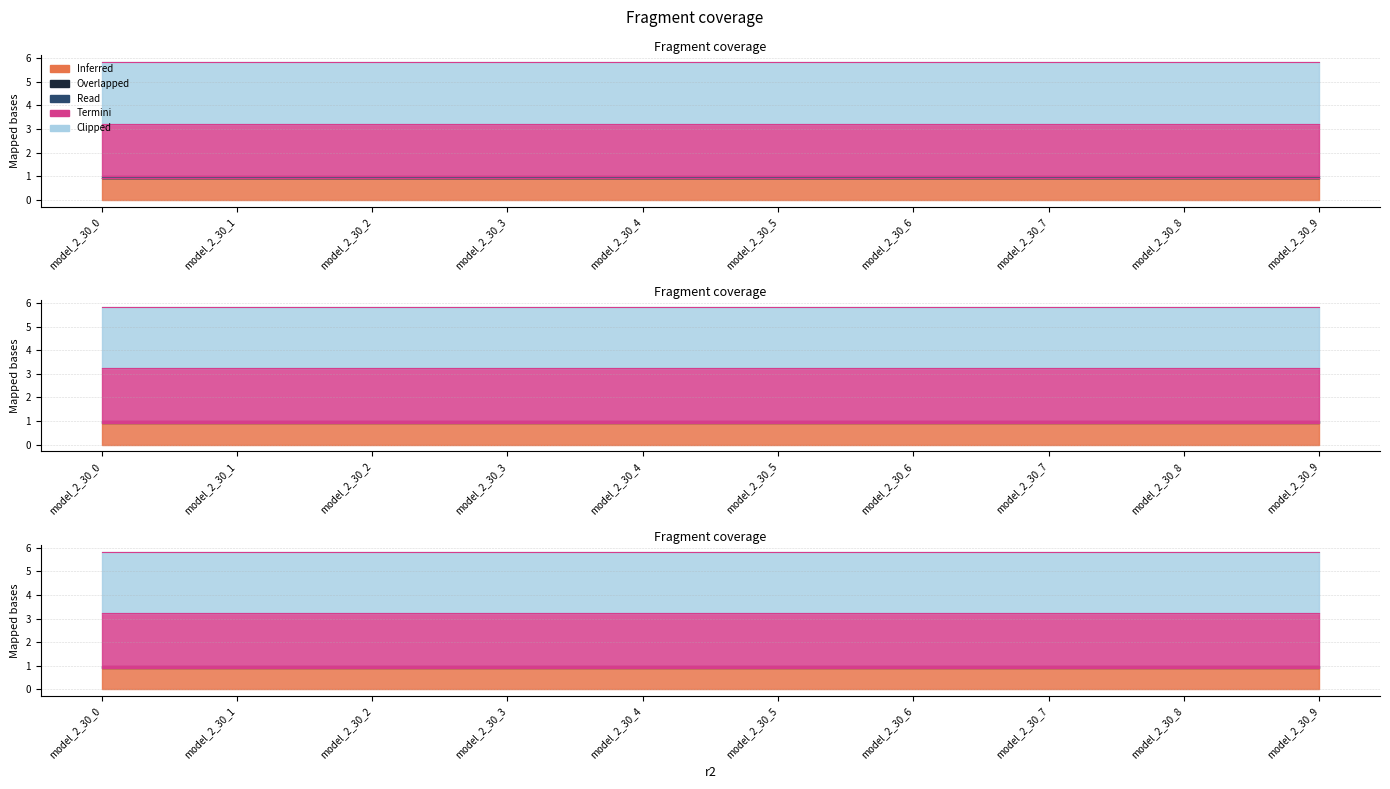

True or false: r2_val and mse_val intersect in this chart.

False